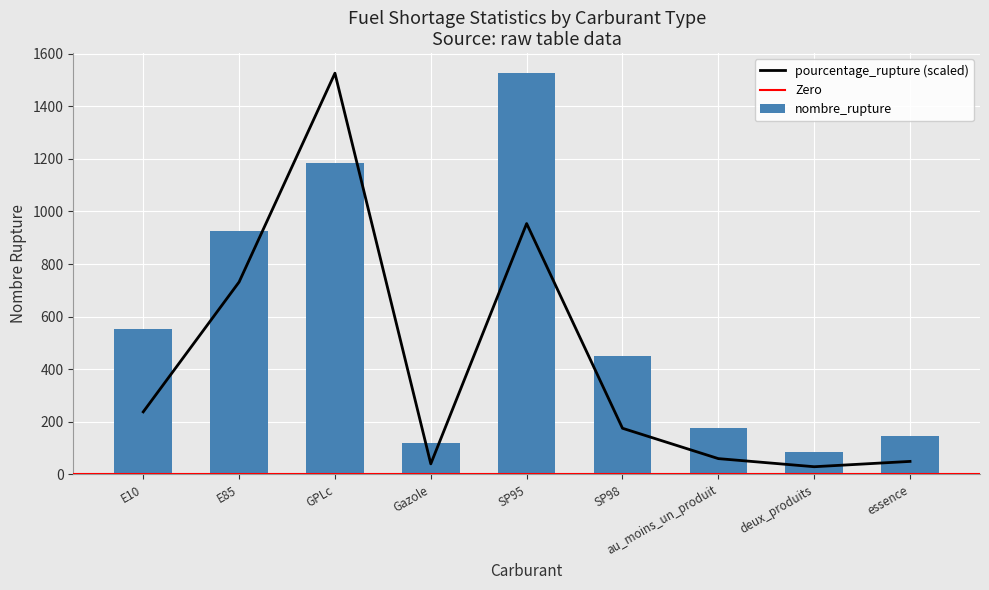

Is the value of pourcentage_rupture at au_moins_un_produit greater than the value of nombre_rupture at Gazole?

No